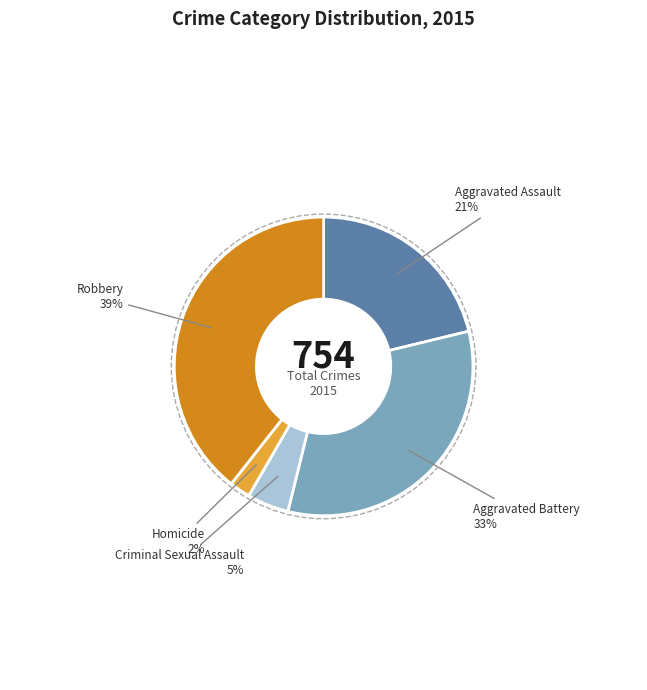

Is there a majority slice in this chart?

No